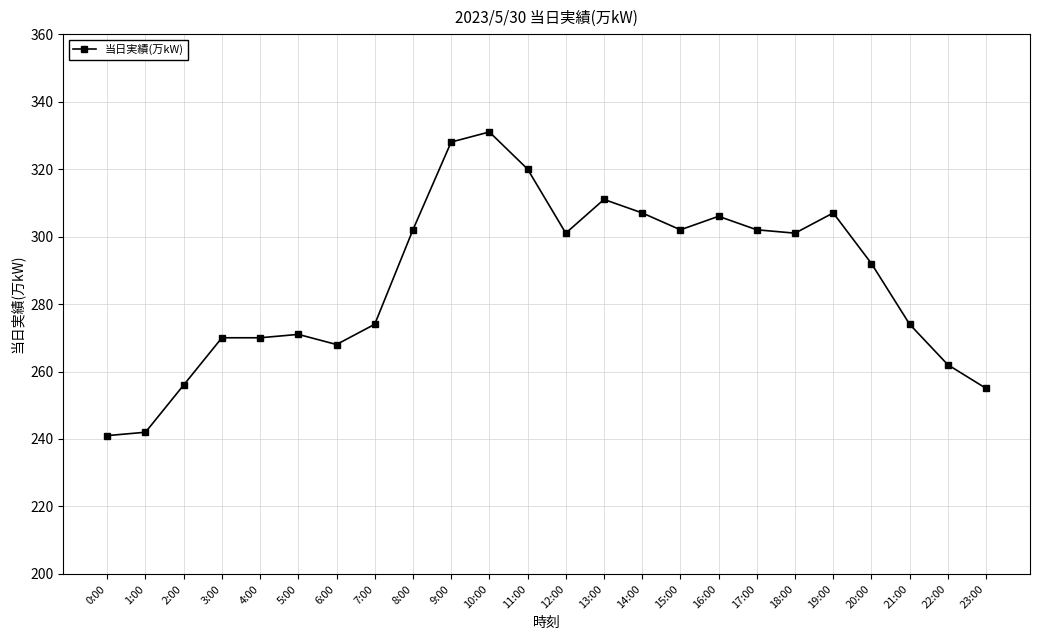

Is this an area chart (filled region under the line)?

No